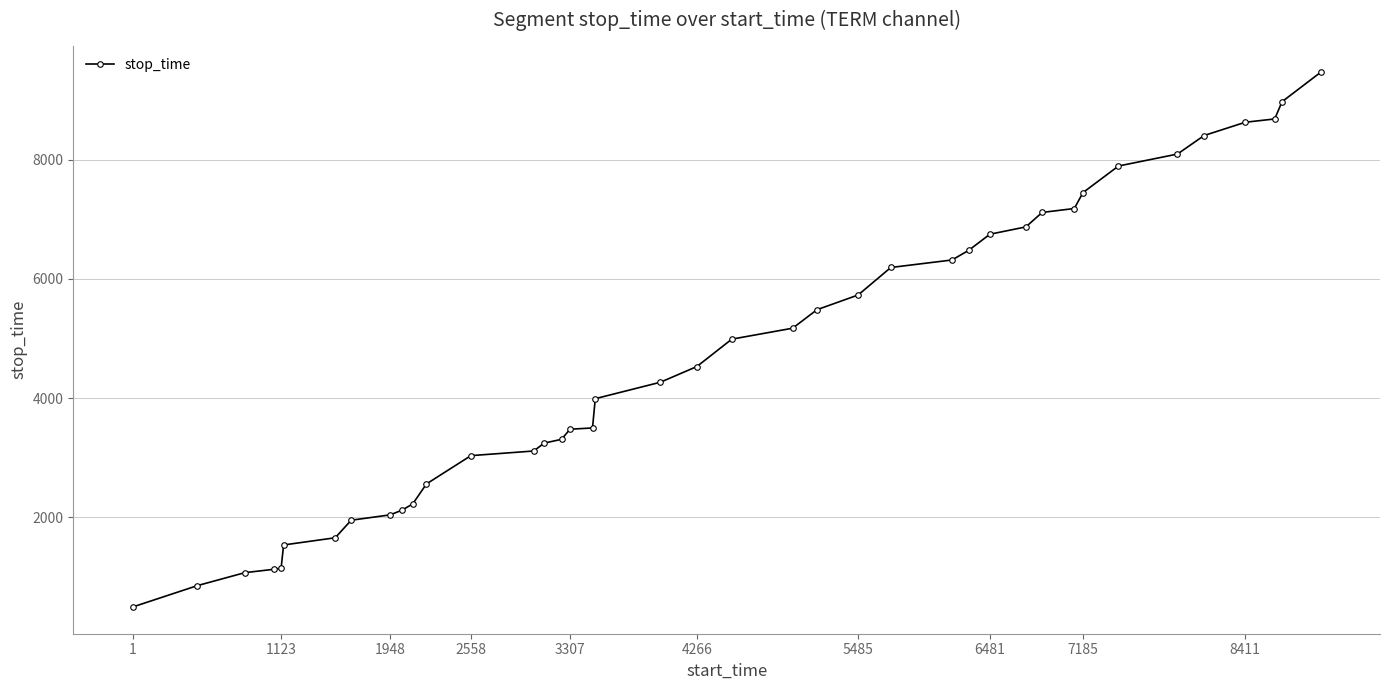

What is the difference between the maximum and minimum values?

8983